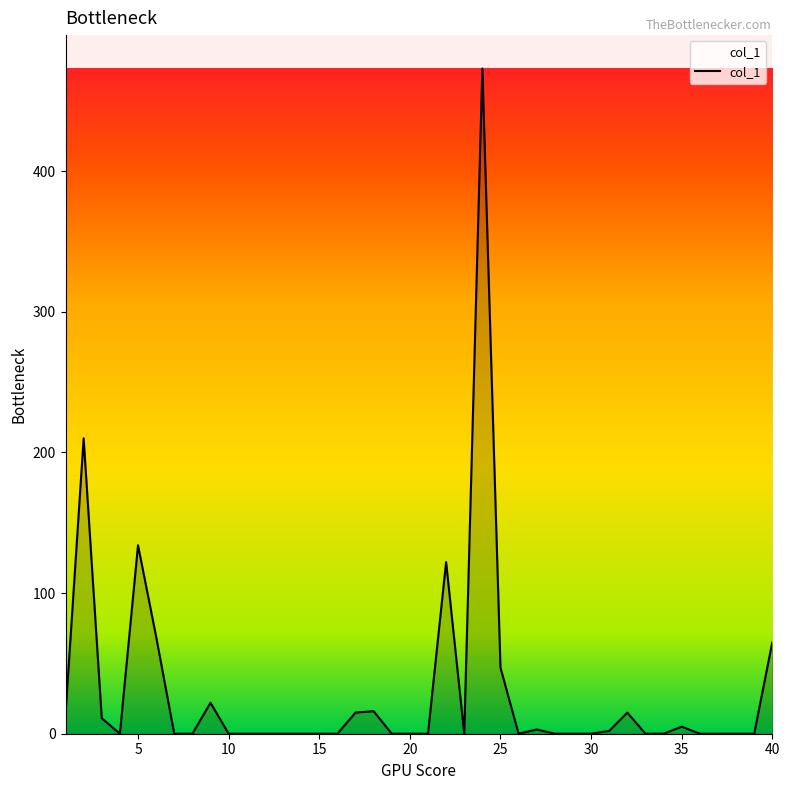

How many lines are shown in the chart?

1